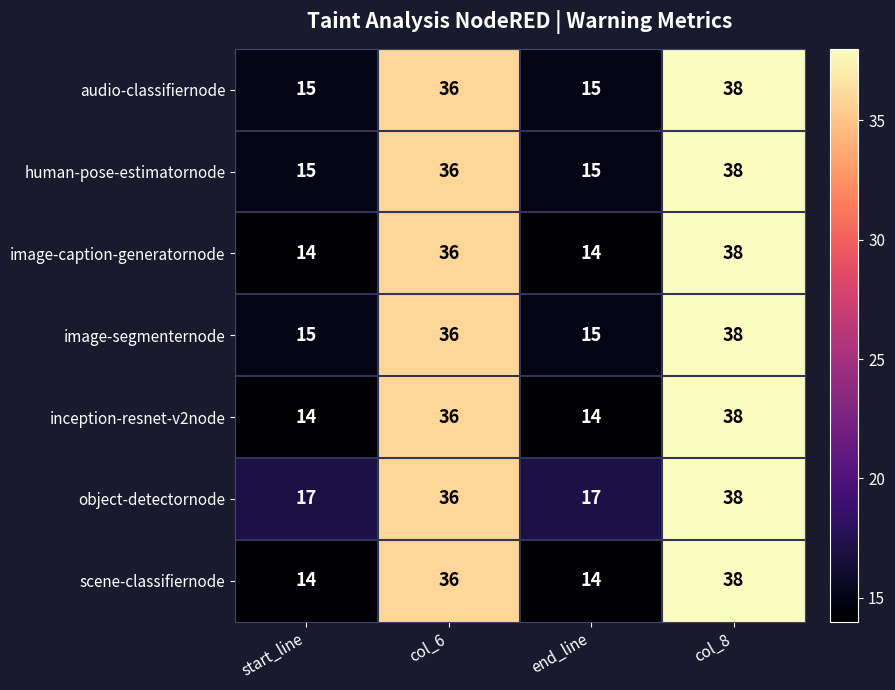

What is the highest value of the audio-classifiernode series?

38